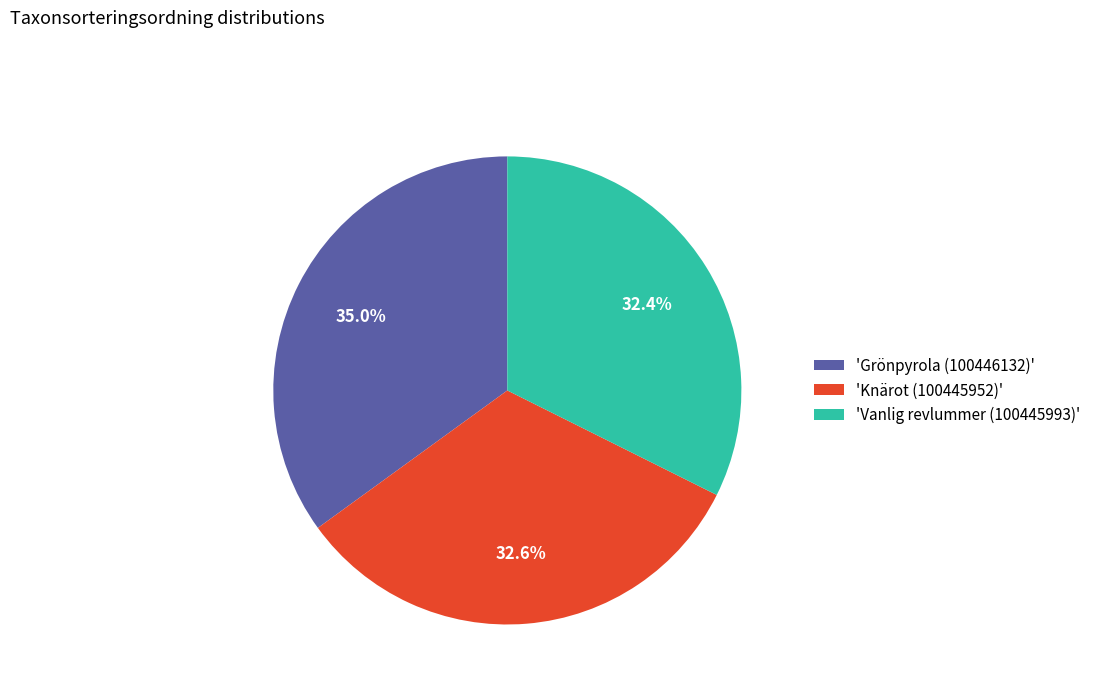

To the nearest percent, what is the difference between the largest and smallest slice percentages?

3%